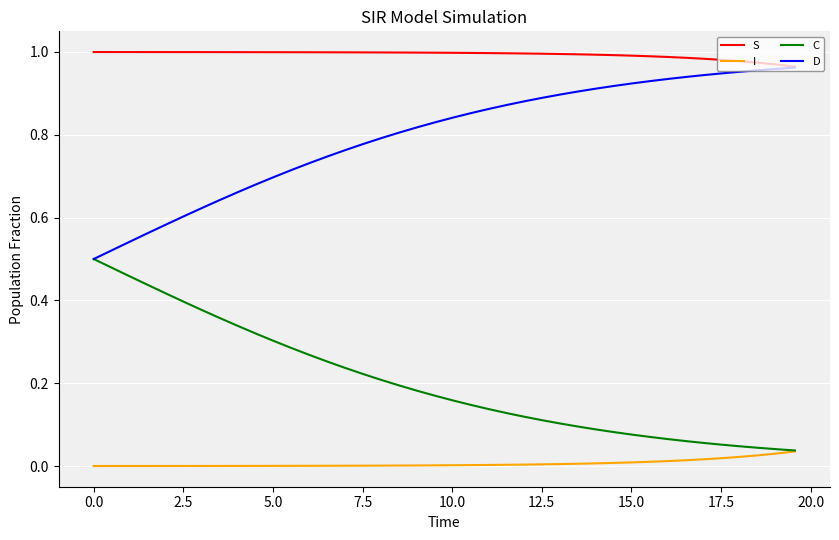

Which series has the largest total across all categories?

S